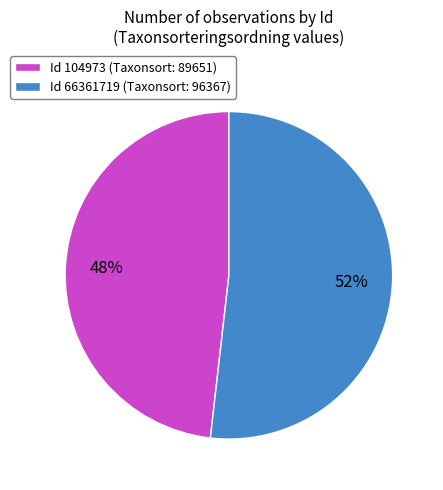

To the nearest percent, what percentage of the pie is Id 104973 (Taxonsort: 89651)?

48%